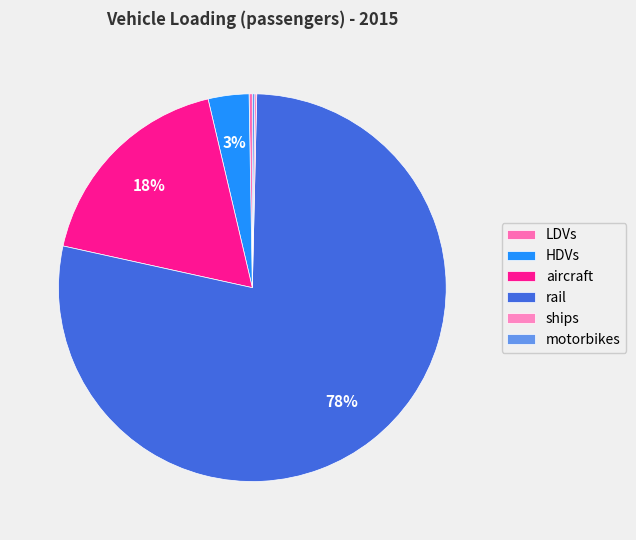

The aircraft slice represents 27% of the pie. True or false?

False